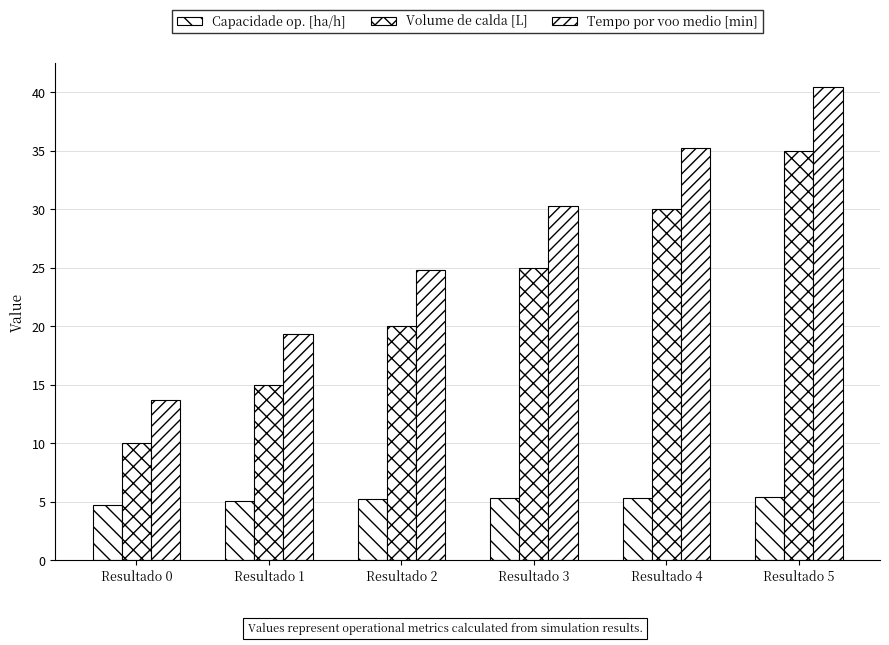

Reading right to left, list all the values displayed in this chart.

Capacidade op. [ha/h]: 5.4	5.3	5.3	5.2	5.1	4.8
Volume de calda [L]: 35.0	30.0	25.0	20.0	15.0	10.0
Tempo por voo medio [min]: 40.5	35.2	30.2	24.8	19.4	13.7